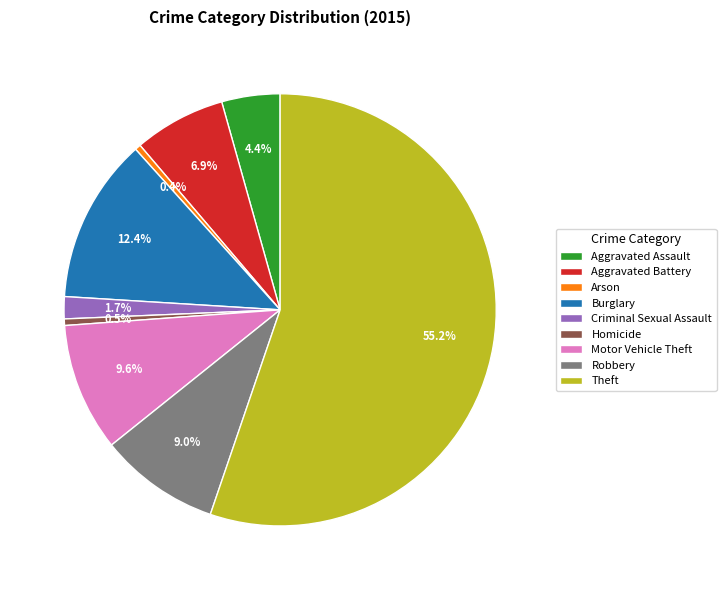

Which slice represents more than half of the pie?

Theft